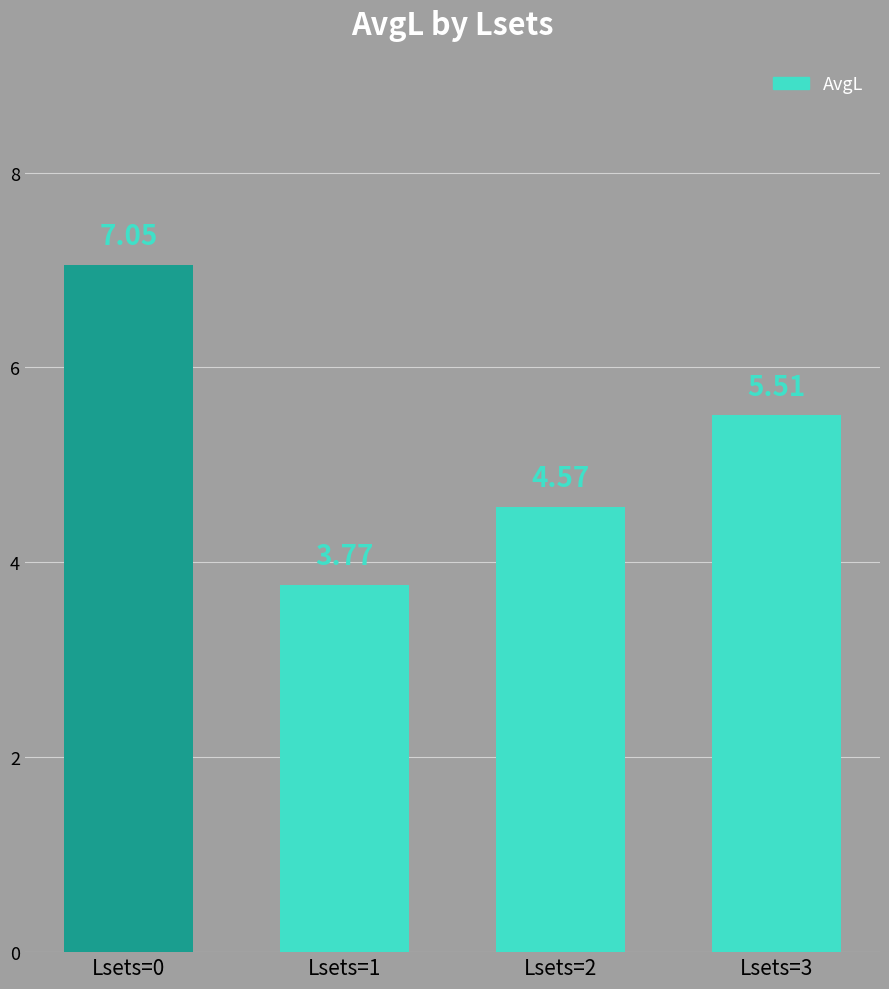

What is the difference between the maximum and second lowest values?

2.5